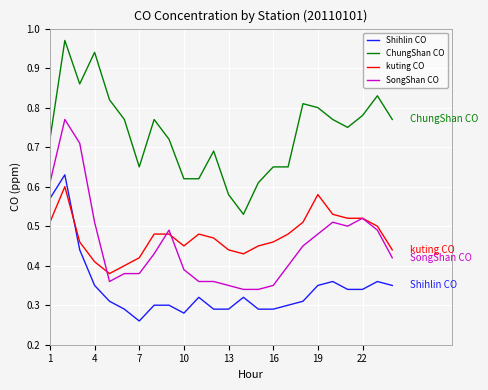

True or false: ChungShan CO and kuting CO intersect in this chart.

False